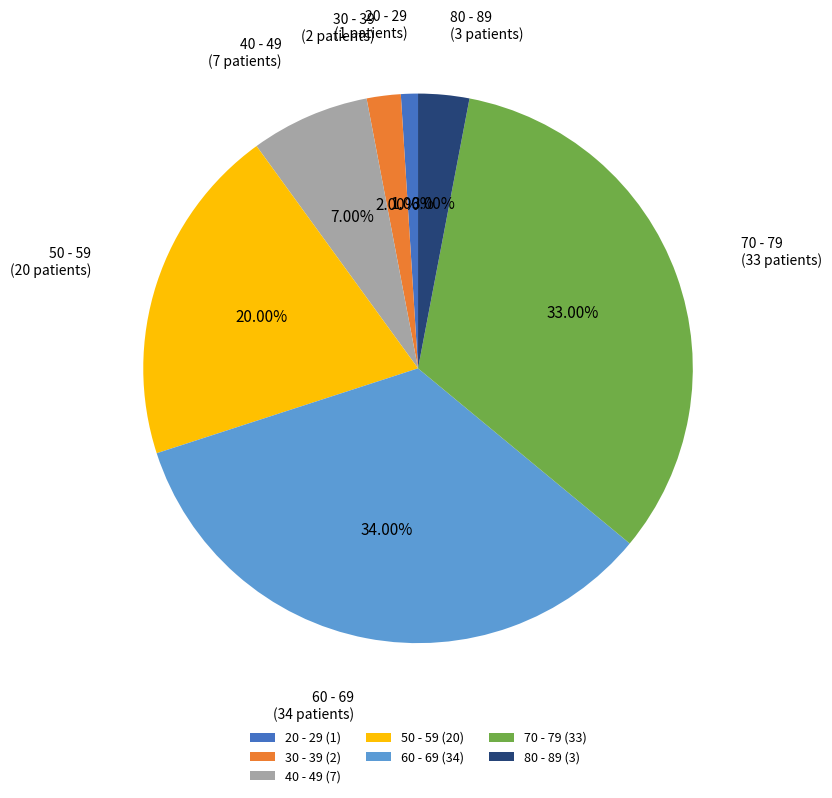

Rank the categories by value from lowest to highest.

20 - 29, 30 - 39, 80 - 89, 40 - 49, 50 - 59, 70 - 79, 60 - 69